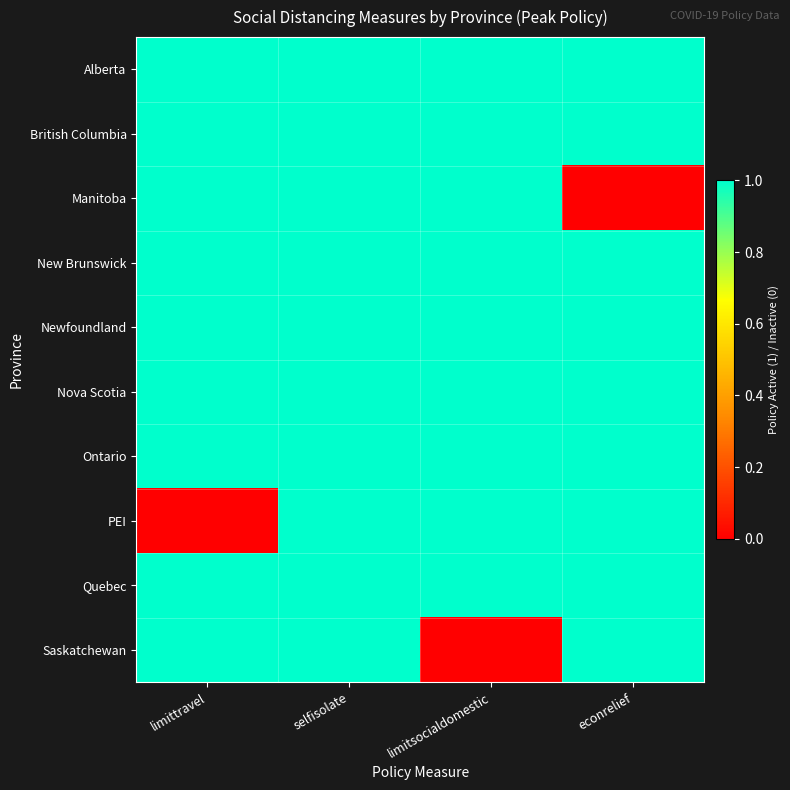

Which category has the highest value across all series?

limittravel